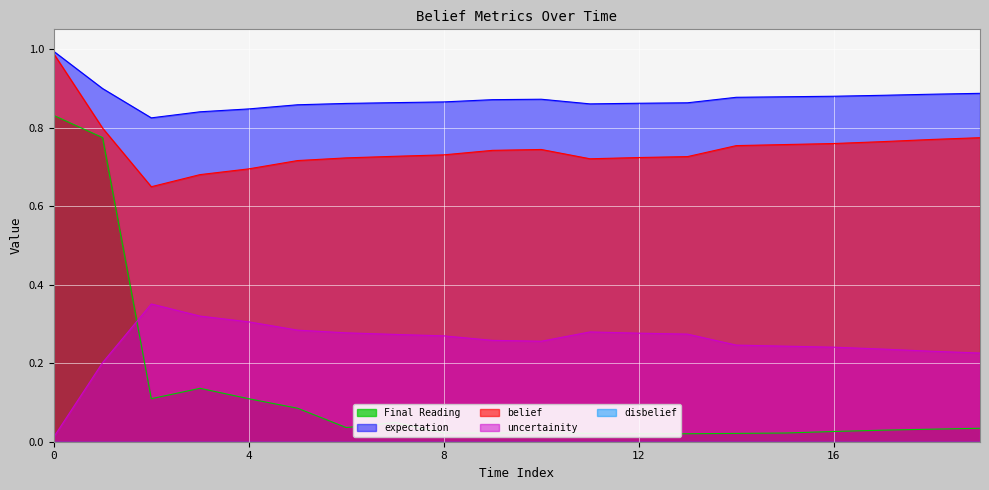

True or false: uncertainity and belief intersect in this chart.

False